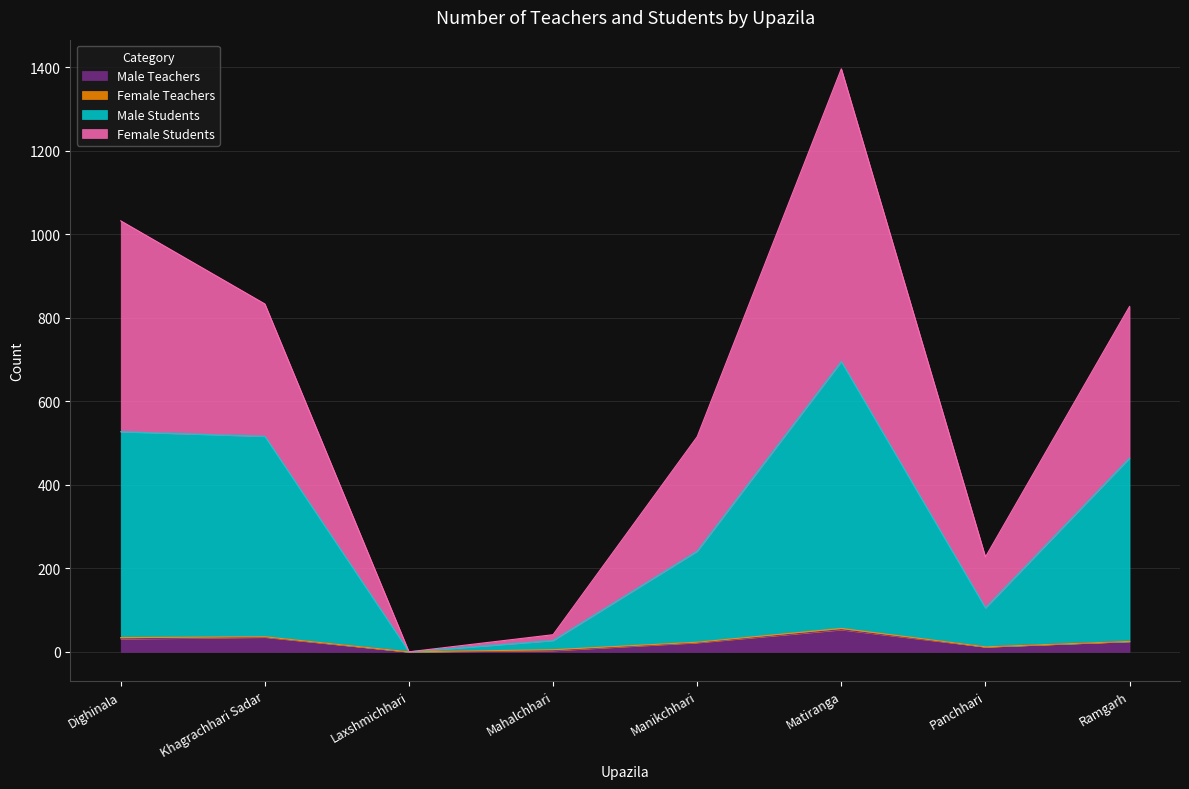

What is the highest value of the Male Teachers series?

53